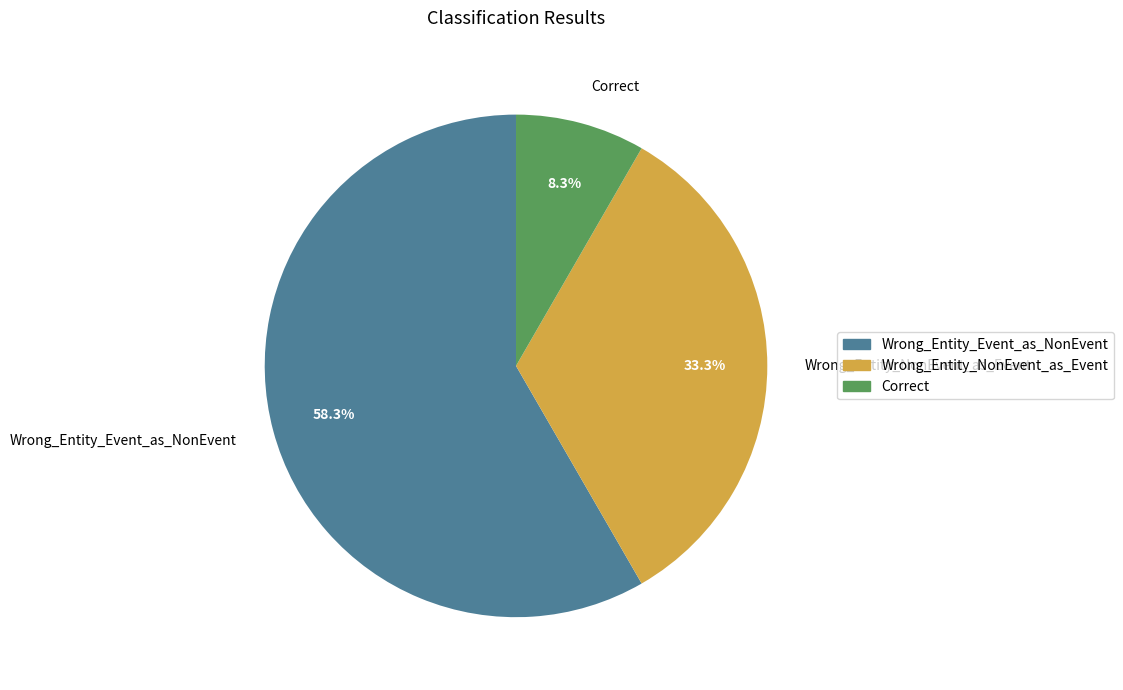

Which slice is the largest?

Wrong_Entity_Event_as_NonEvent